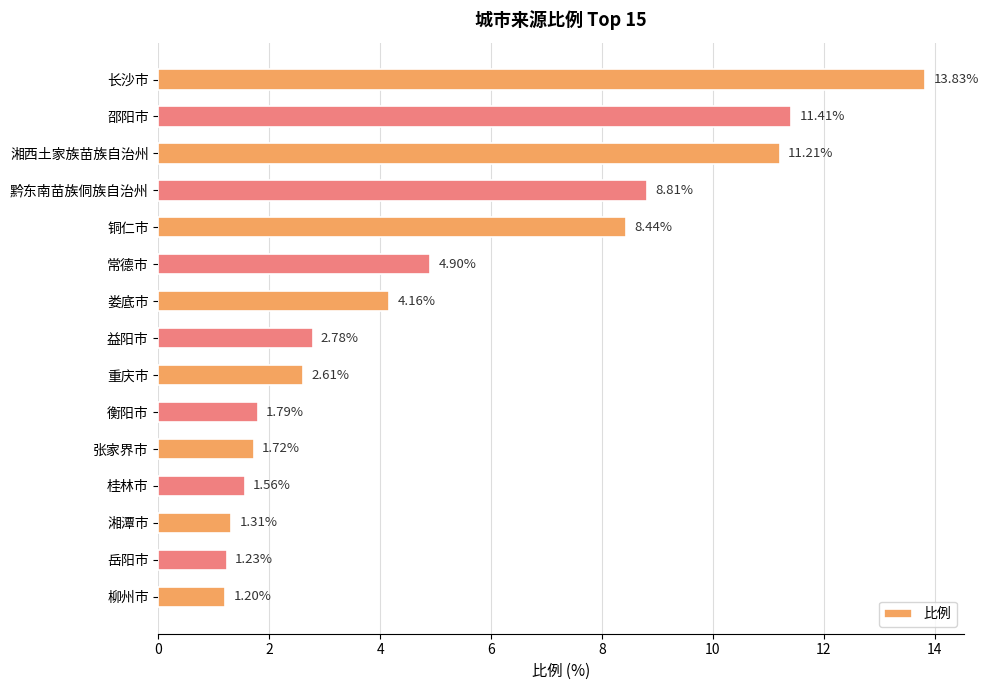

What is the difference between the values at 湘西土家族苗族自治州 and 重庆市?

8.6